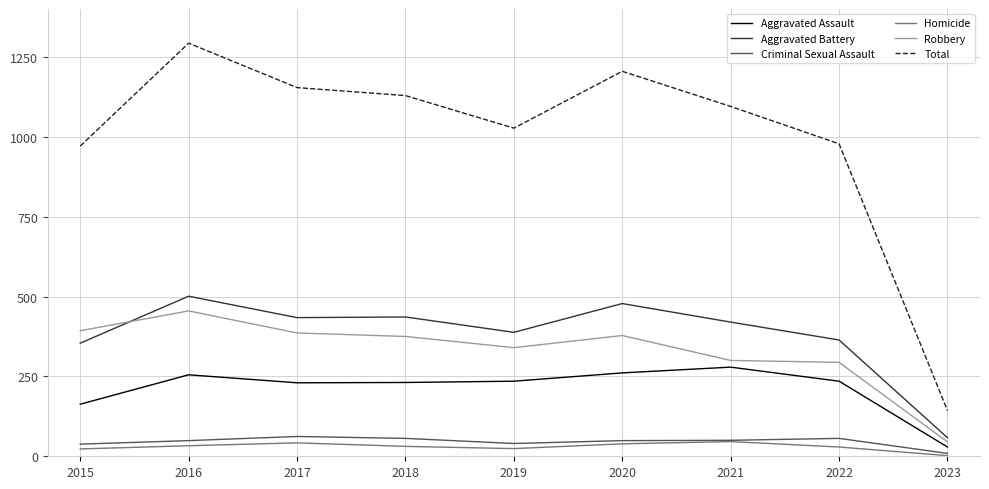

Which category has the lowest value in the Robbery series?

2023